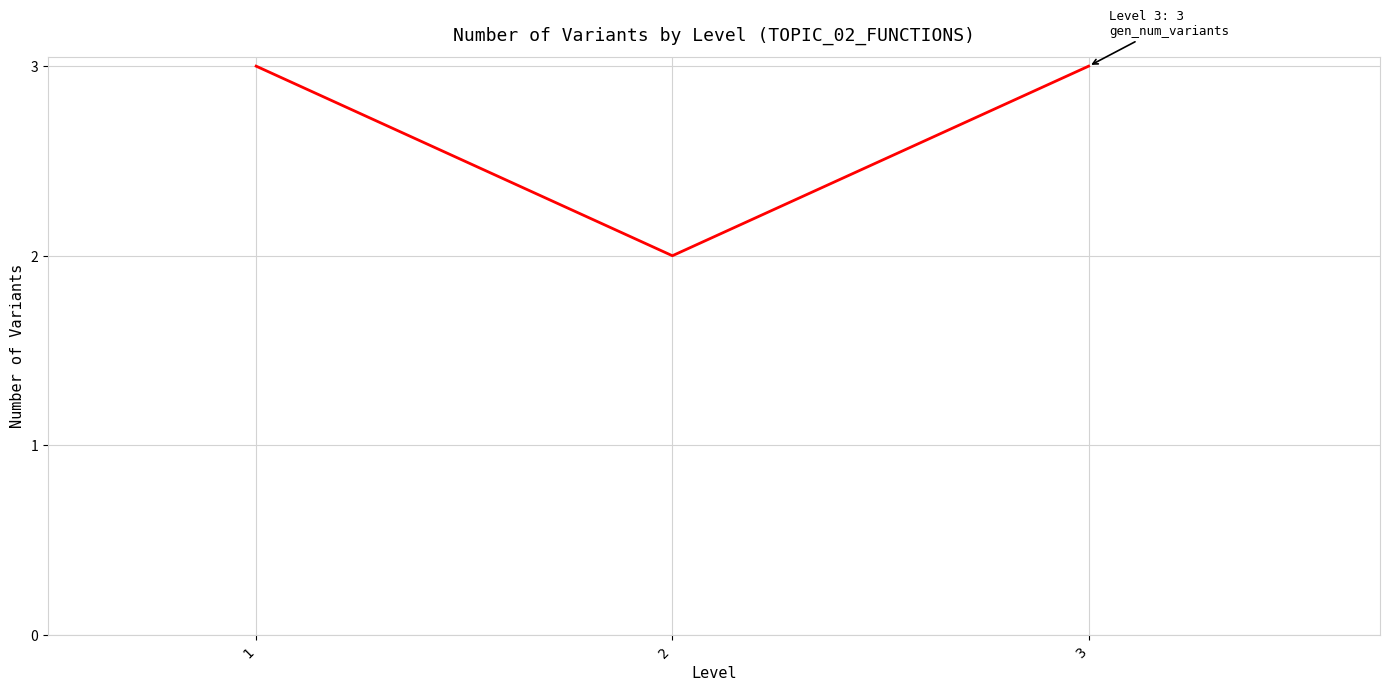

Approximately how many times larger is the value at 1 compared to 3?

1.0